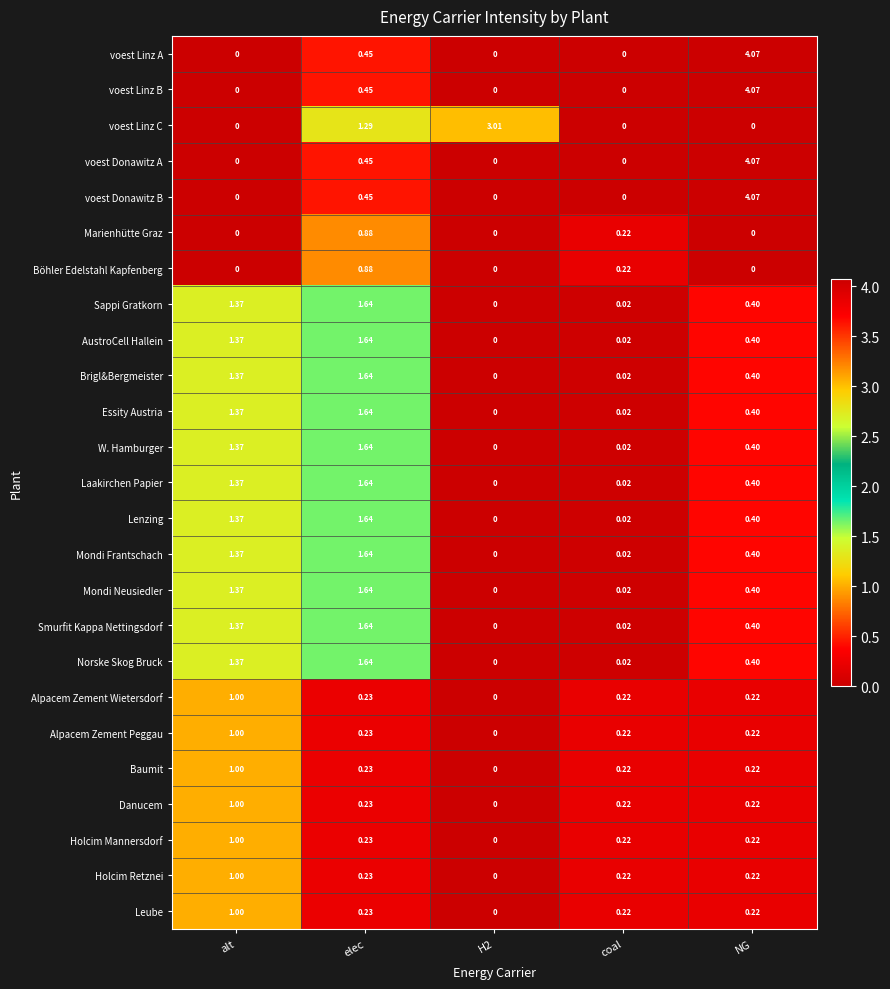

Between H2 and coal, which series saw the biggest shift?

voest Linz C